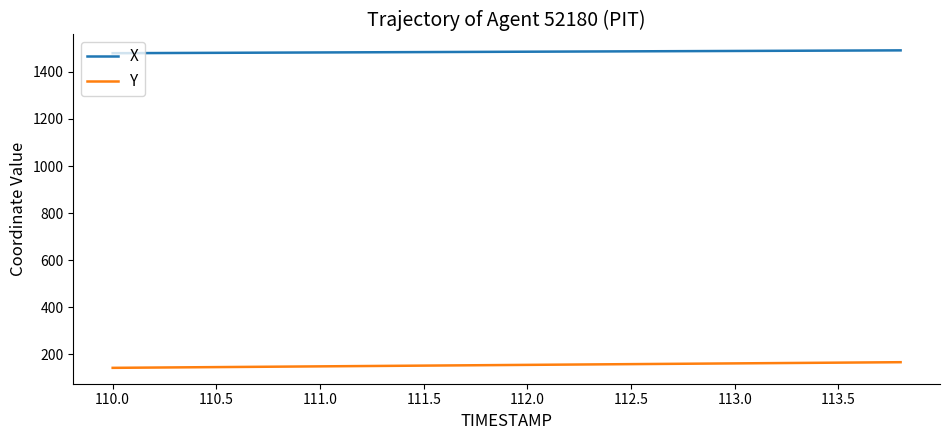

At how many categories does at least one series exceed 556?

20